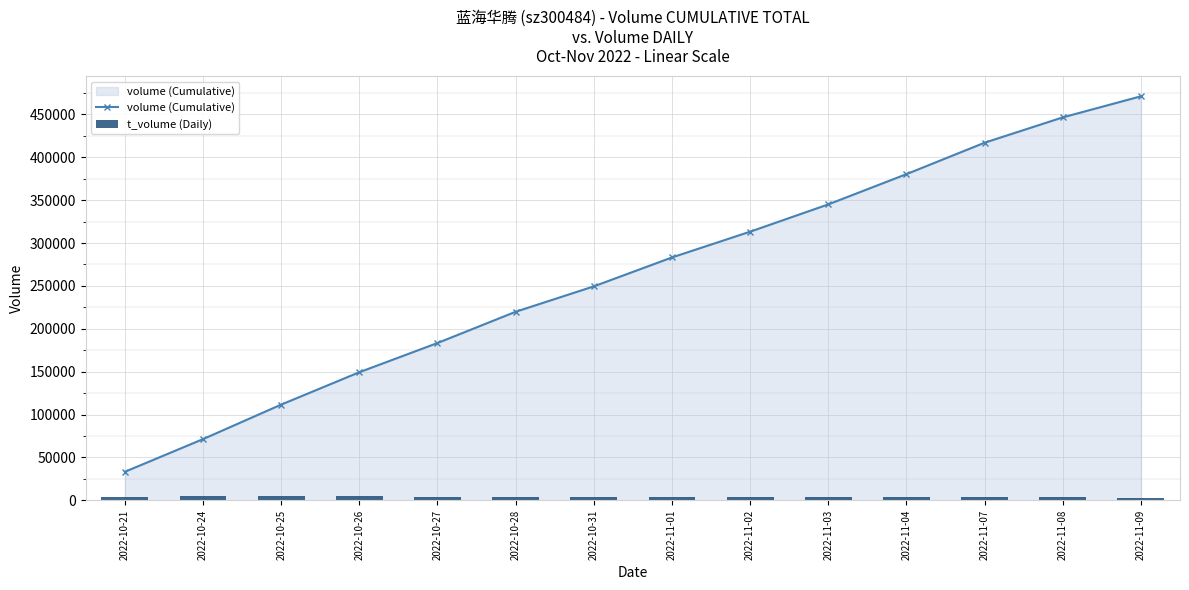

How many values in the t_volume (Daily) series exceed 4061?

6